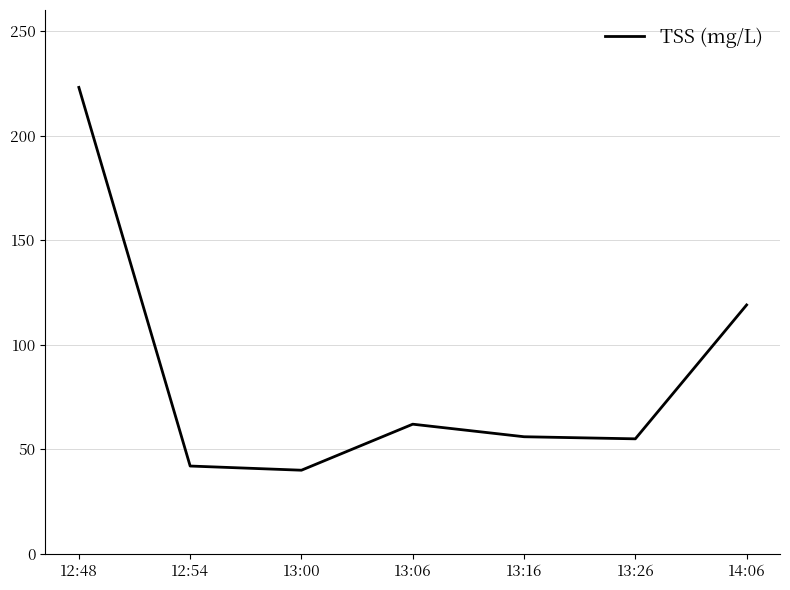

What is the sum of all values?

597